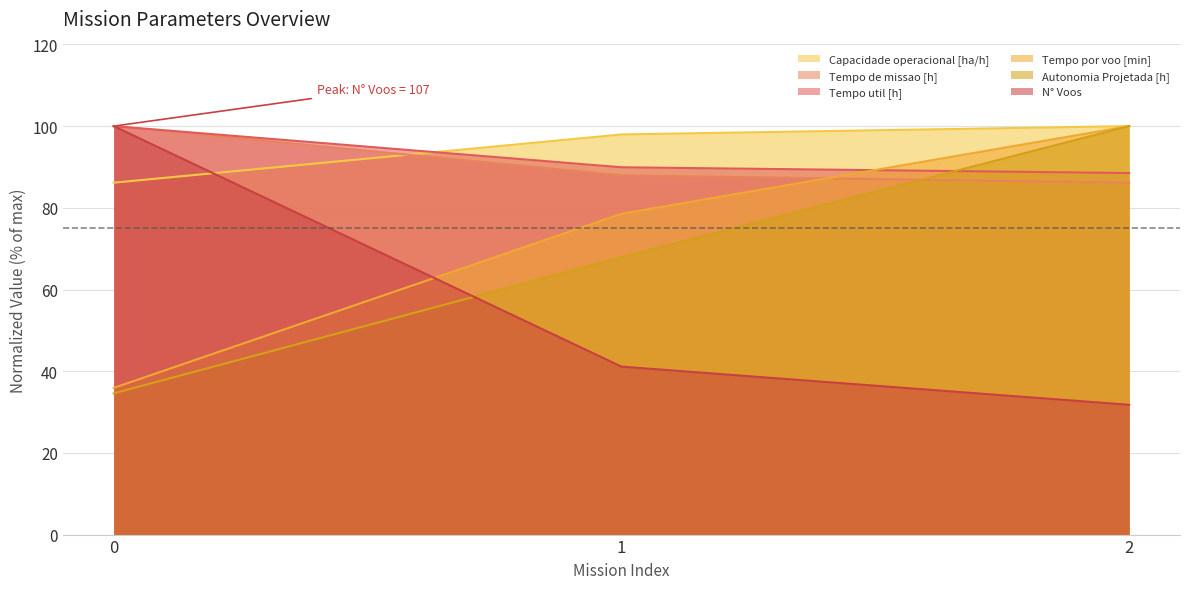

Between 0 and 2, which series saw the biggest shift?

N° Voos